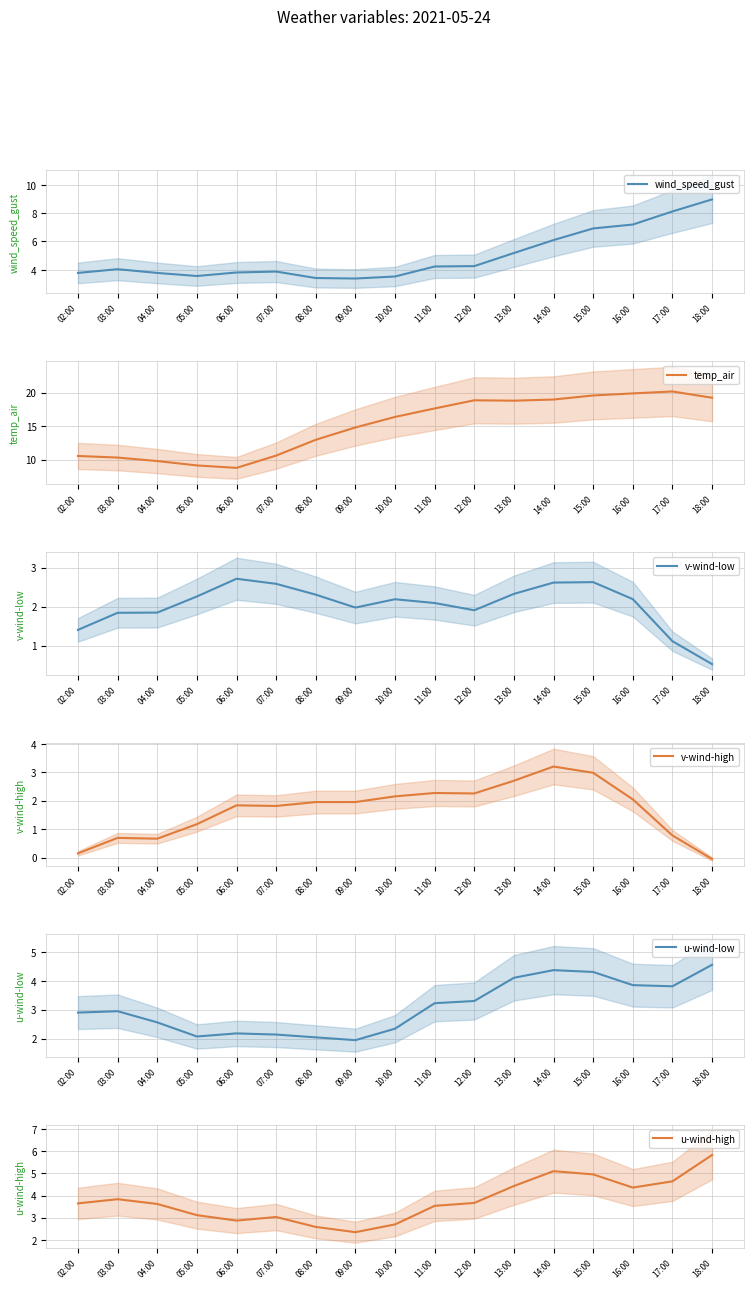

True or false: u-wind-low has more than 0 interior local peaks.

True